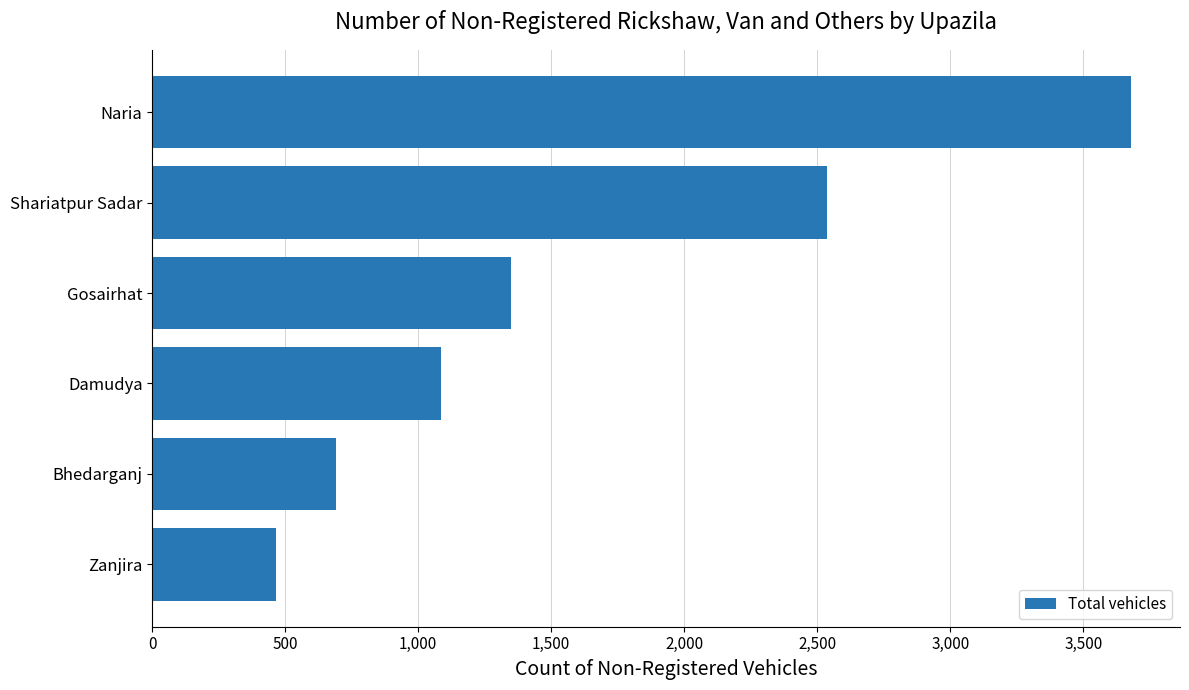

What is the sum of the values at Bhedarganj and Gosairhat?

2040